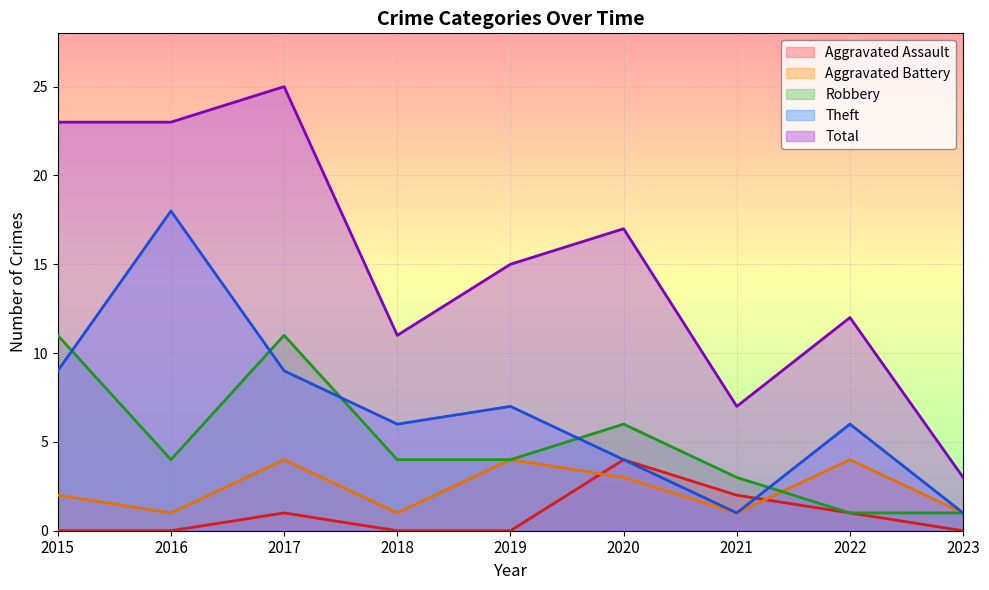

Where is Robbery nearest to the value 6?

2020